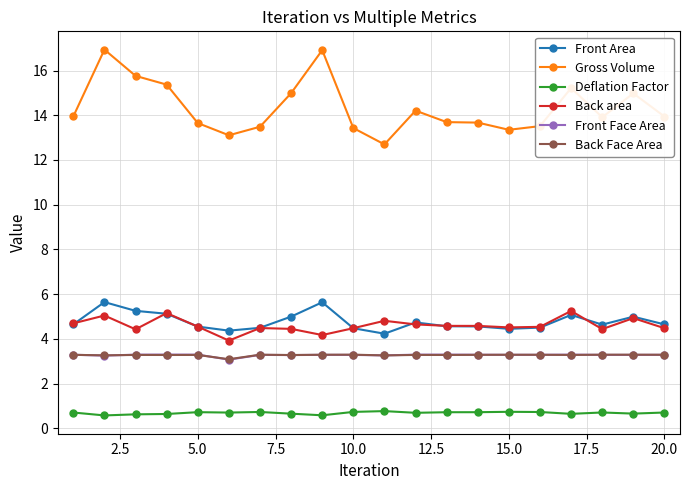

What is the value of the Back Face Area point at the 20th from the left?

3.3